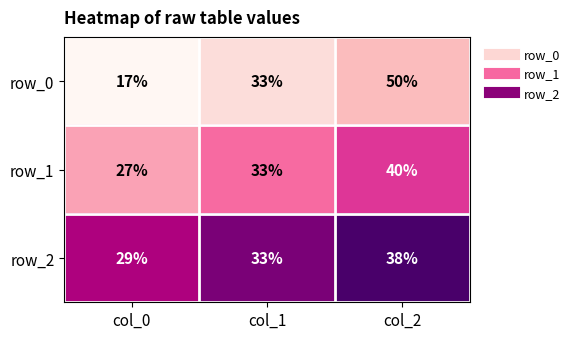

What is the difference between the maximum and minimum values in the row_1 series?

13